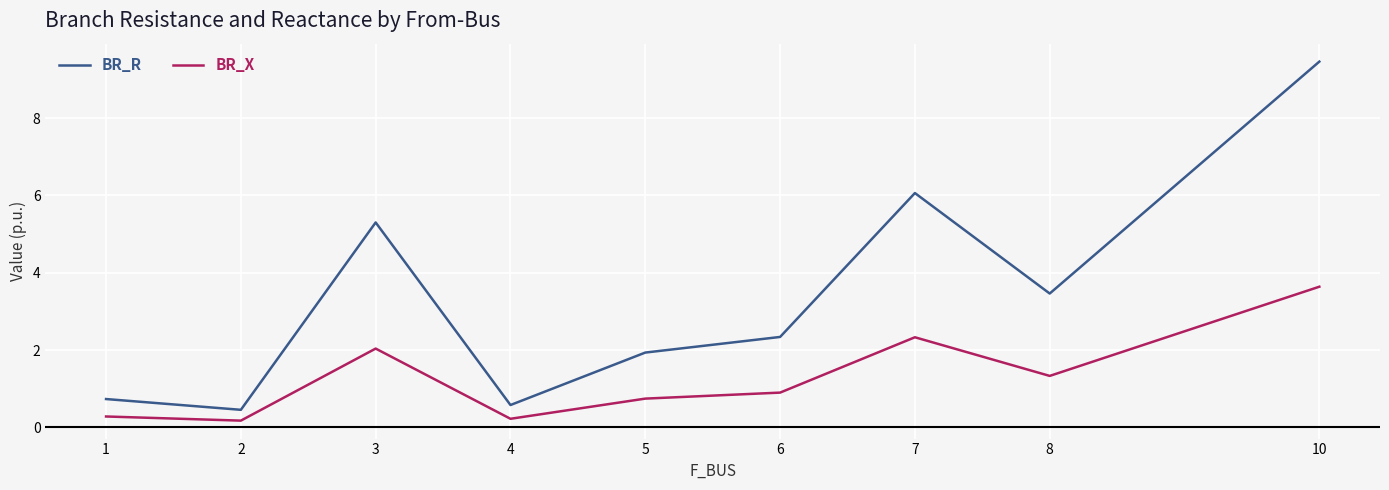

How many interior local peaks does the BR_X series have?

2